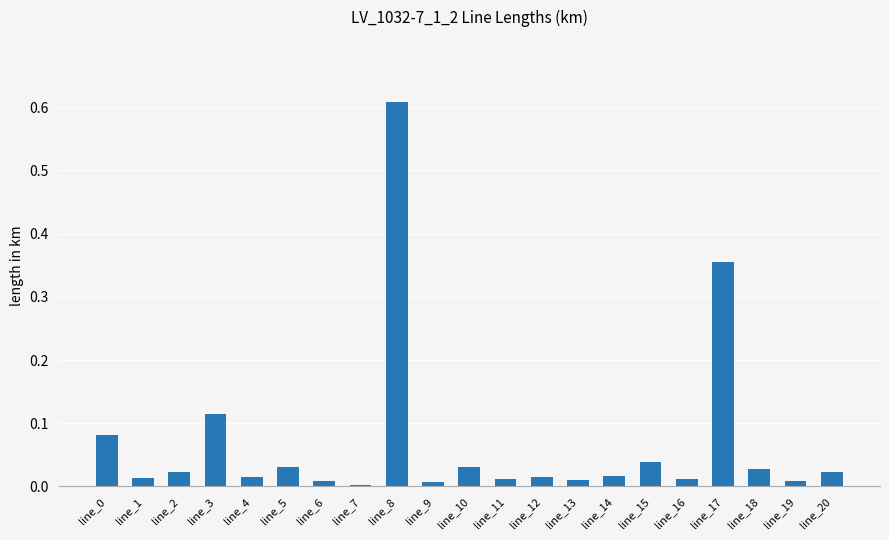

The value at line_0 is 0.0. True or false?

False